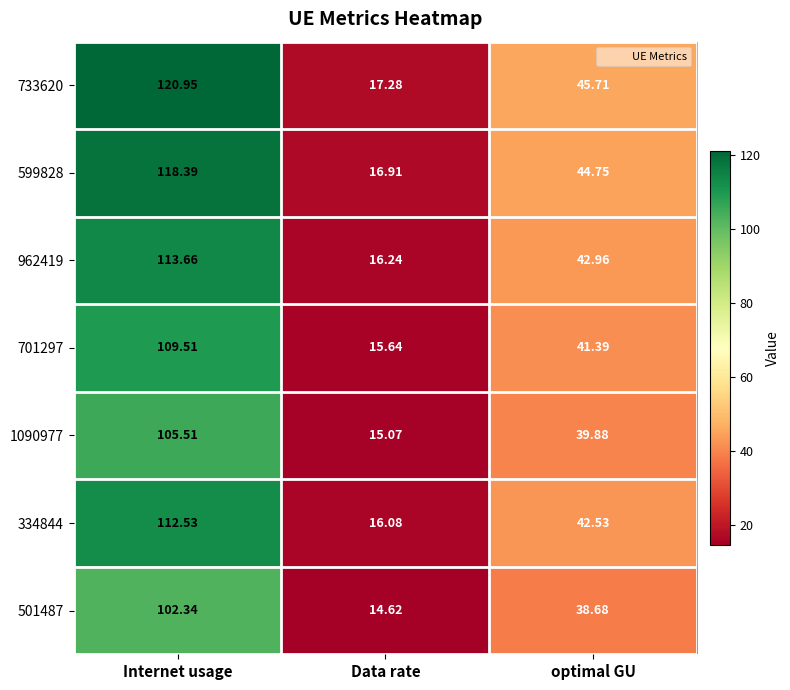

Which series has the largest range (max minus min)?

733620